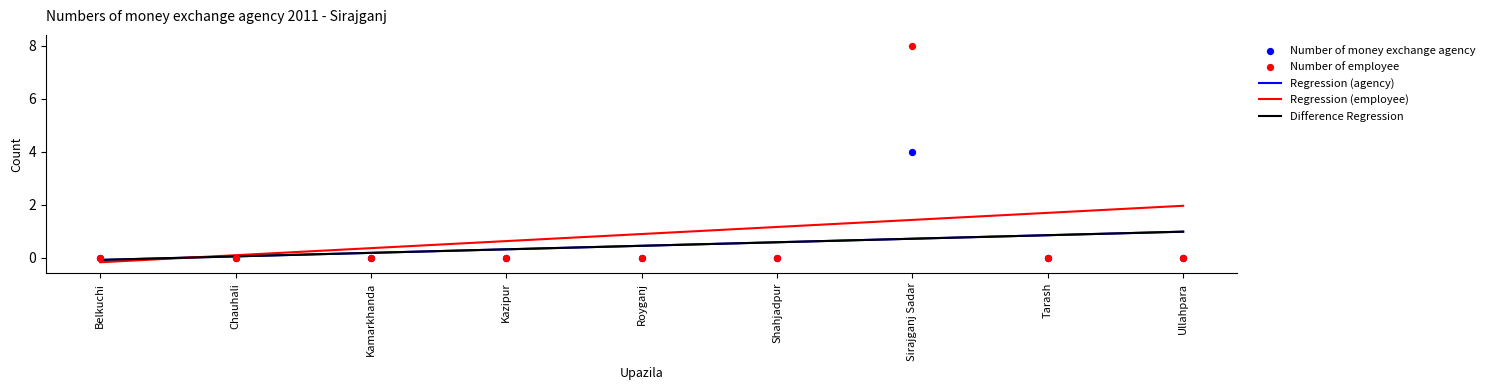

At which category is the sum across all series the highest?

Sirajganj Sadar